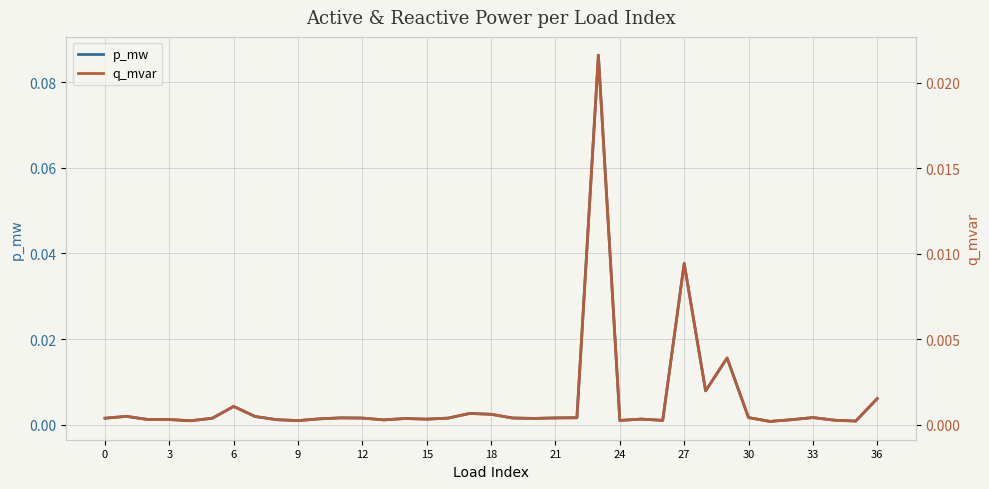

At which label does q_mvar reach its peak?

23